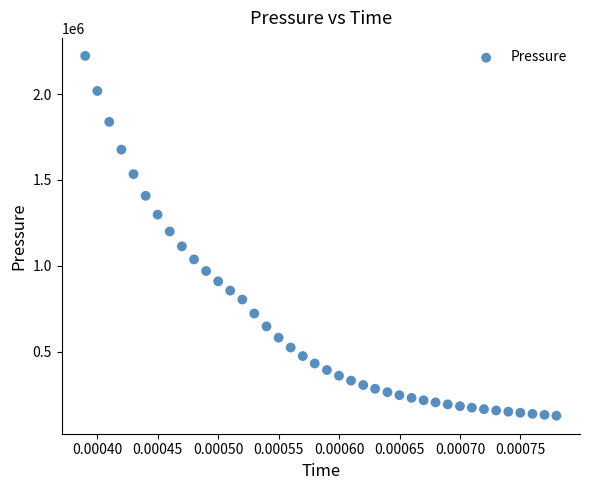

What Y value in the scatter plot is closest to 1174031?

1199080